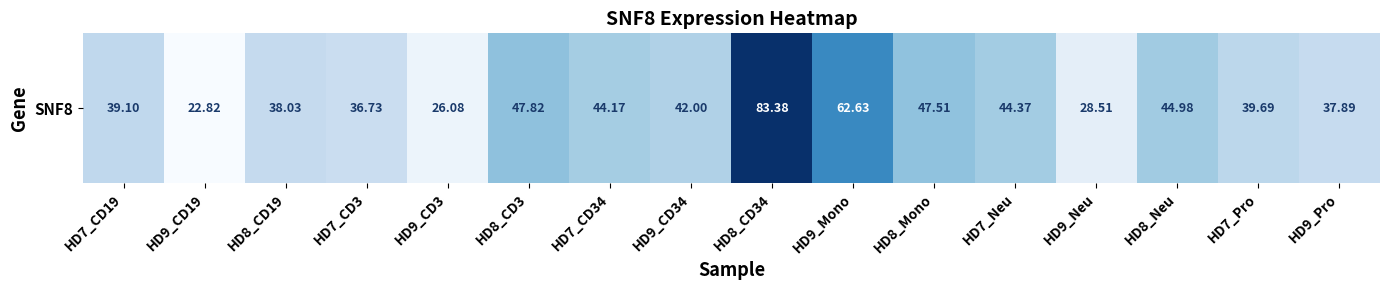

At which label is the value closest to 53?

HD8_CD3